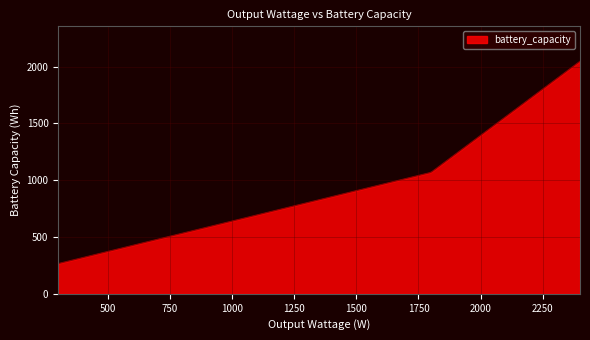

What is the greatest value displayed?

2048.0